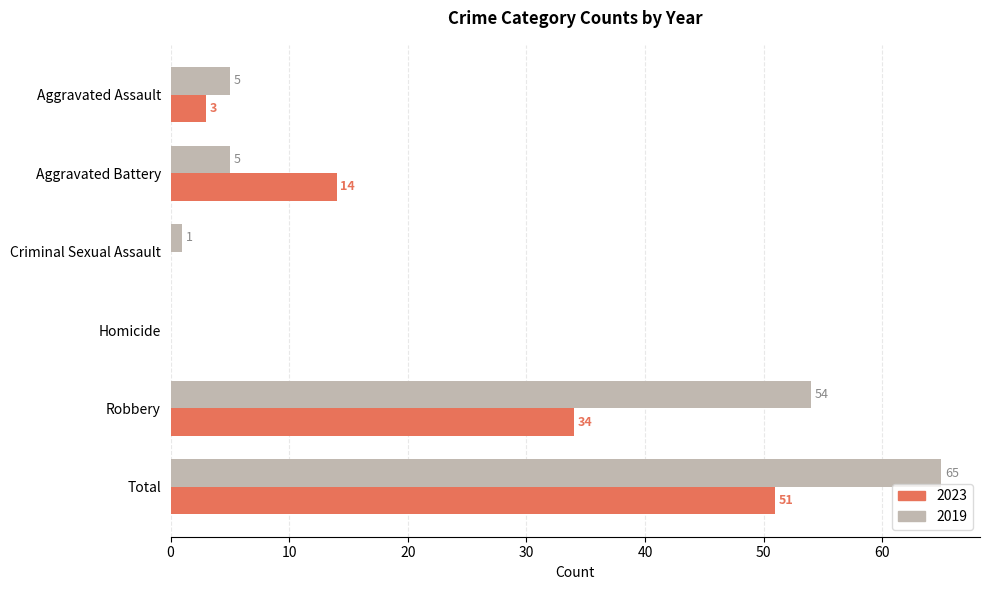

Is it true that 2023 equals 14 at Aggravated Battery?

True